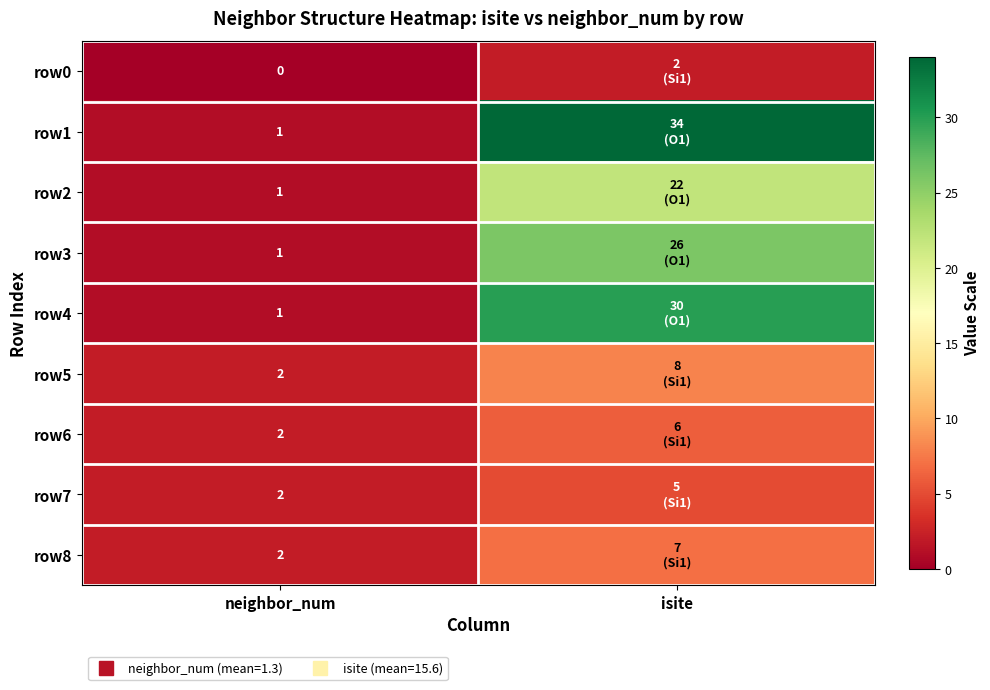

Rank the categories by row1 value from highest to lowest.

isite, neighbor_num